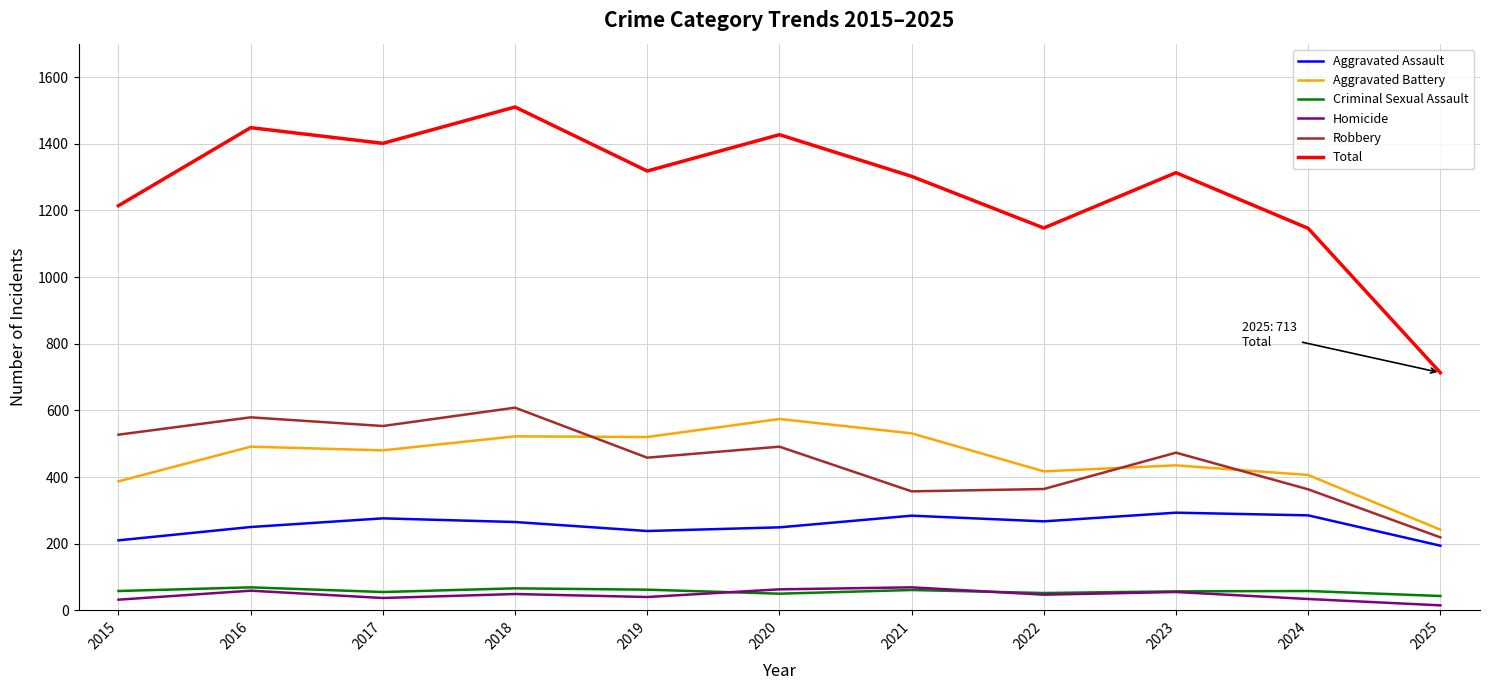

Does the chart have visible grid lines?

Yes